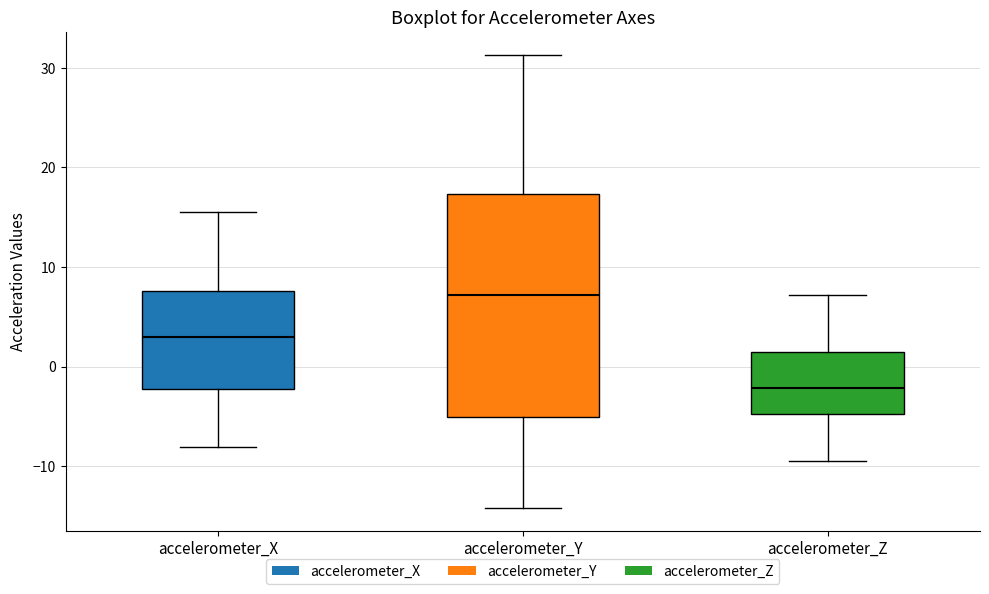

Which box is the tallest, from its lower edge to its upper edge?

accelerometer_Y